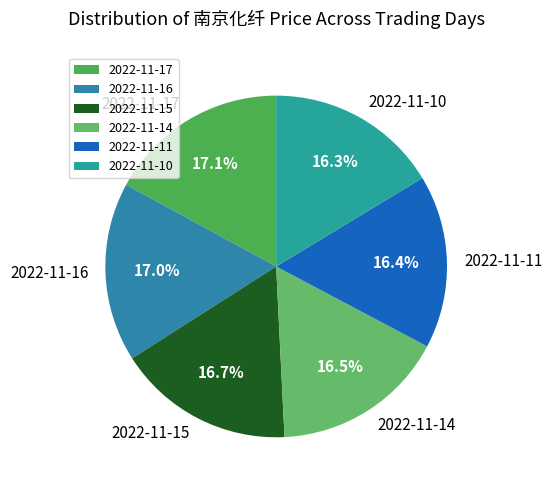

What is the ratio of the value at 2022-11-16 to the value at 2022-11-14?

1.0